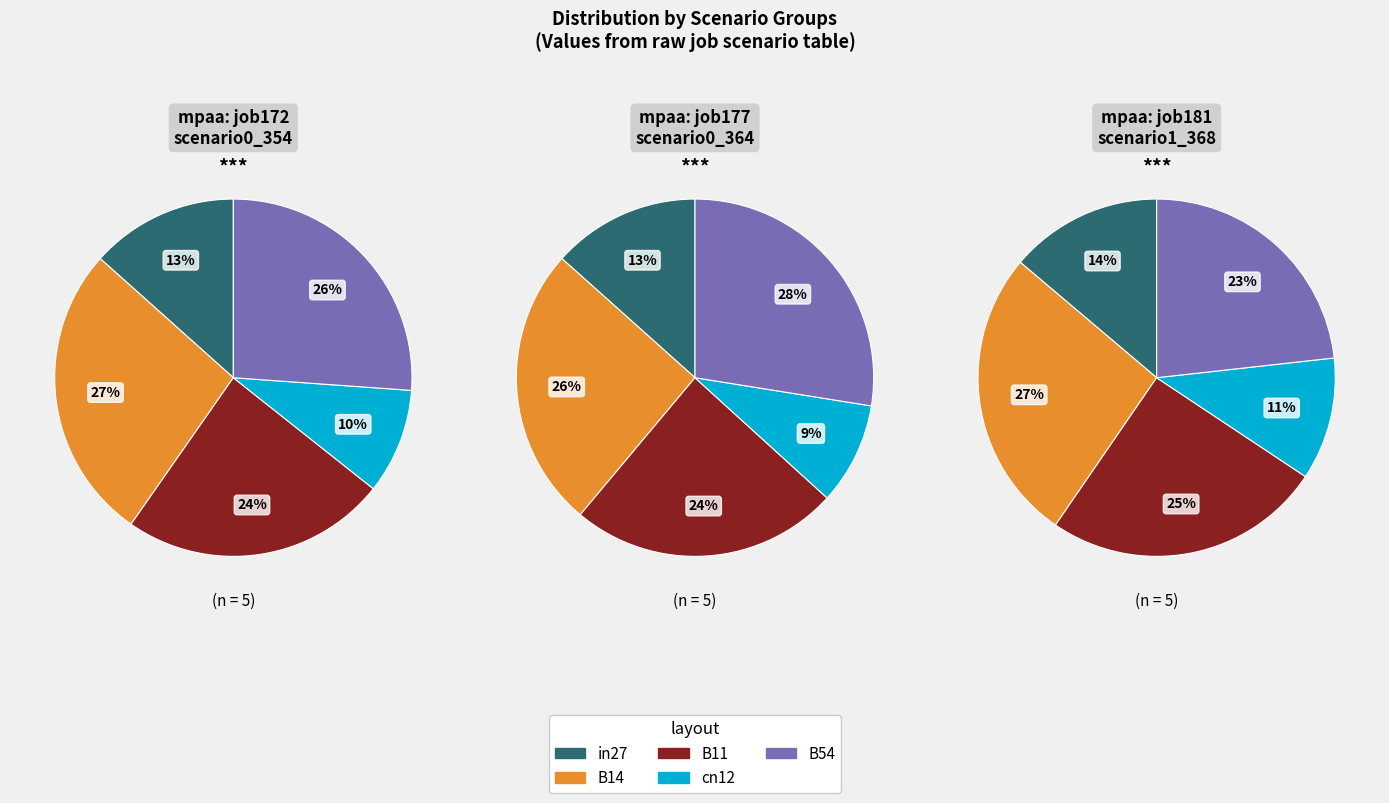

True or false: in27 accounts for 13% of the total.

True